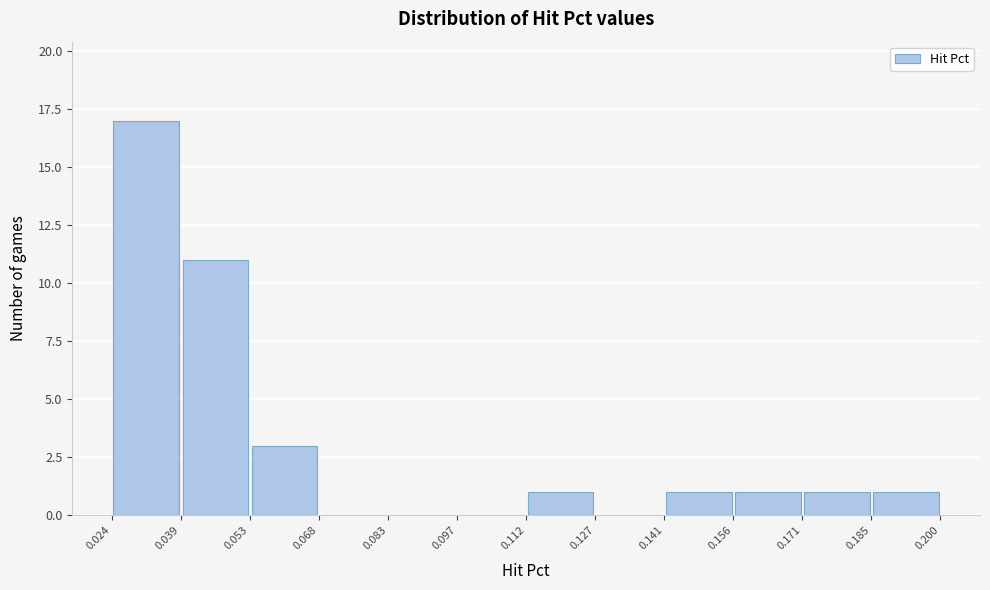

What is the height of the bar covering 0.053 to 0.068 on the x-axis? The values are not printed on the chart, so give them approximately, as read against the axis.

3